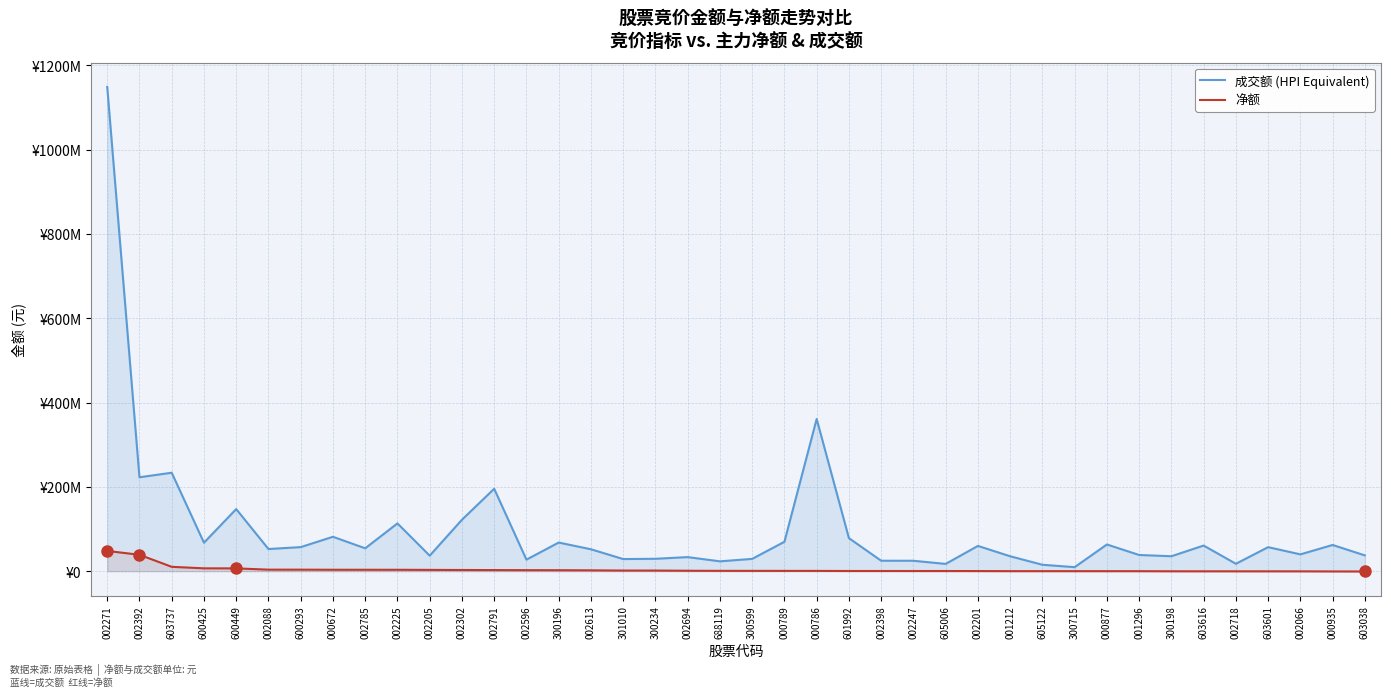

Reading left to right, what are all the values shown in this chart?

成交额 (HPI Equivalent): 1148515444	222692885	233449550	67488888	147263957	52504182	57037266	81531848	54220036	113266352	36745159	121941905	195449905	27310546	67879491	51940133	28704198	29343444	33336789	23297434	29139822	69695832	360944005	78335487	24744176	24649456	17190304	59867893	35330780	15181164	9494344	63288338	38355917	35408164	60708339	17509904	56938924	39821507	62126501	37396784
净额: 47979673	38822350	10296023	6695934	6571597	3578397	3549145	3320298	3304062	3267108	2991381	2770356	2571447	2361663	2251422	1973929	1458329	1432037	967312	749015	690548	642579	608315	372131	363240	335170	311850	241170	30573	5259	0	-14537	-44590	-284710	-353105	-364446	-394865	-412131	-681689	-789660